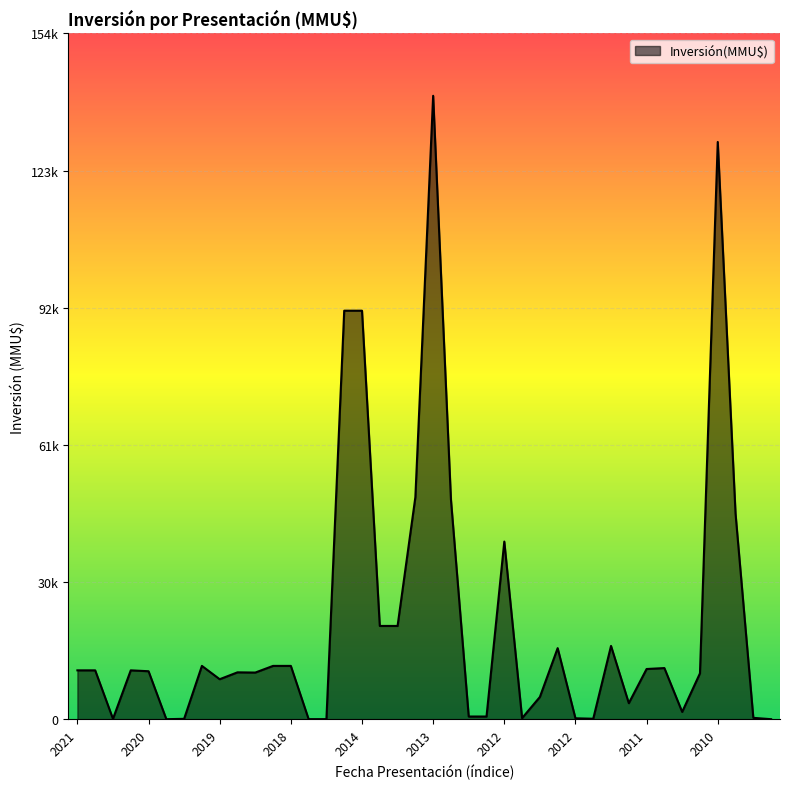

Reading left to right, extract all data points from this chart.

11000	11000	80	11000	10800	0	80	12000	9000	10550	10500	12000	12000	10	10	92000	92000	21000	21000	50000	140400	49500	600	600	40000	240	5000	16000	200	100	16500	3605	11300	11513	1638	10330	130000	46300	300	0